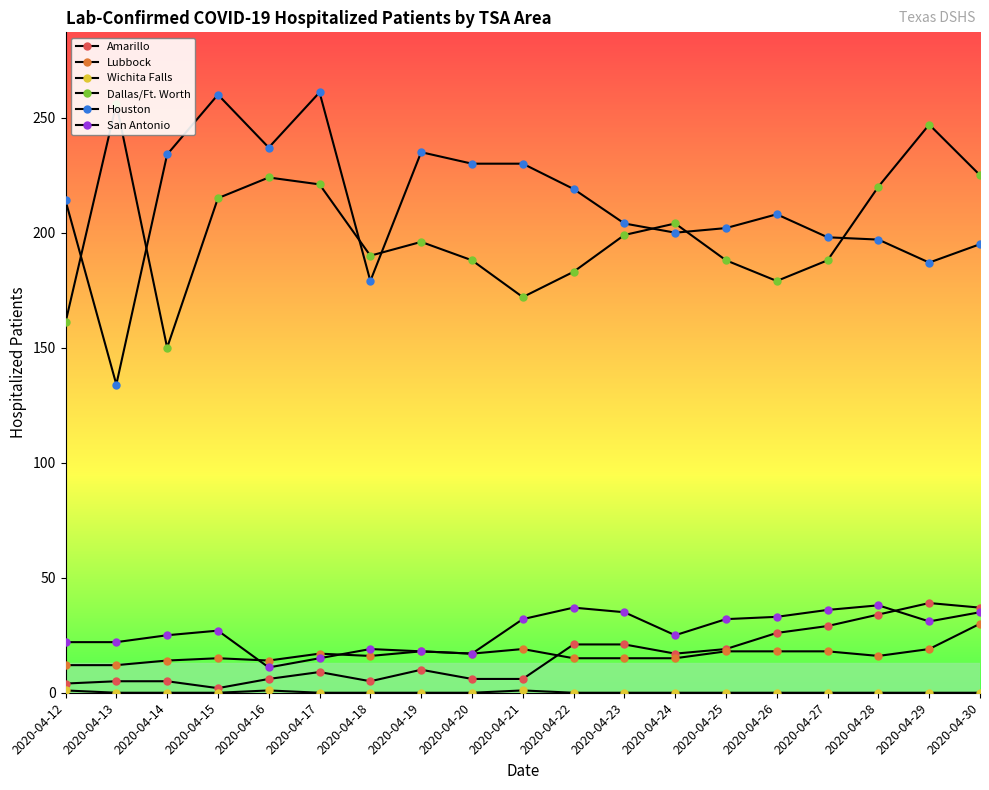

Between which two adjacent categories do San Antonio and Amarillo first intersect?

2020-04-28 and 2020-04-29